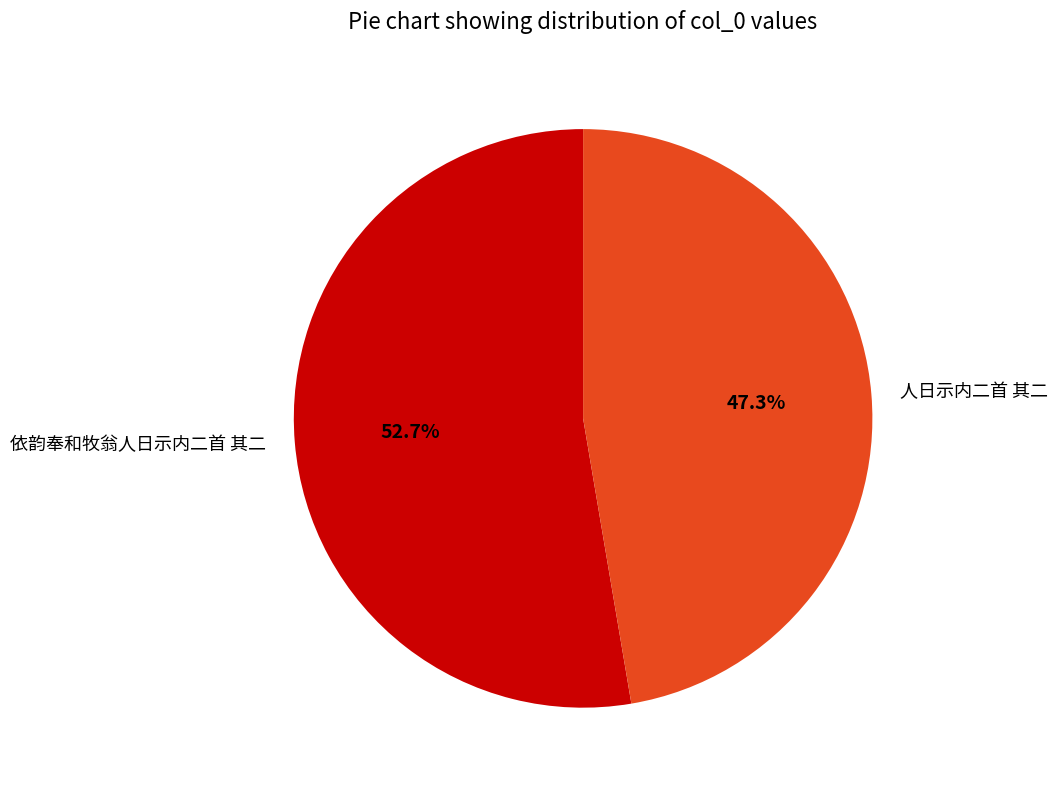

What percentage do 依韵奉和牧翁人日示内二首 其二 and 人日示内二首 其二 together represent?

100.0%